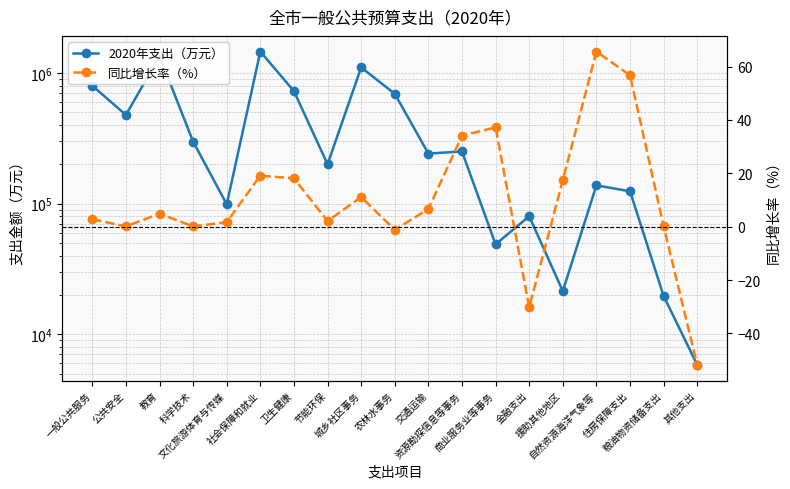

How many series are shown in this chart?

2